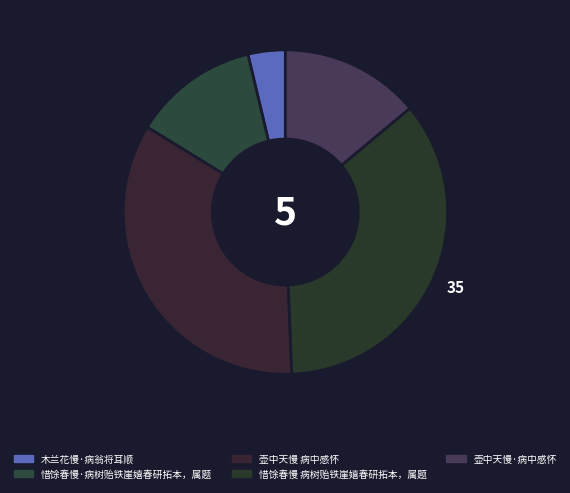

What percentage is the 木兰花慢·病翁将耳顺 slice, to the nearest percent?

4%